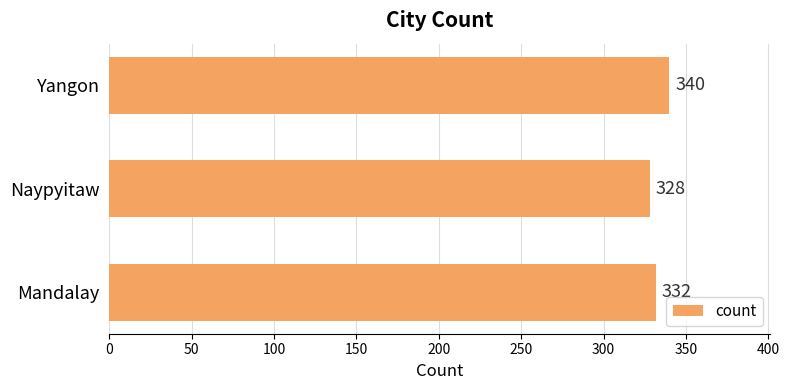

Count the values in the range 328 to 340.

3